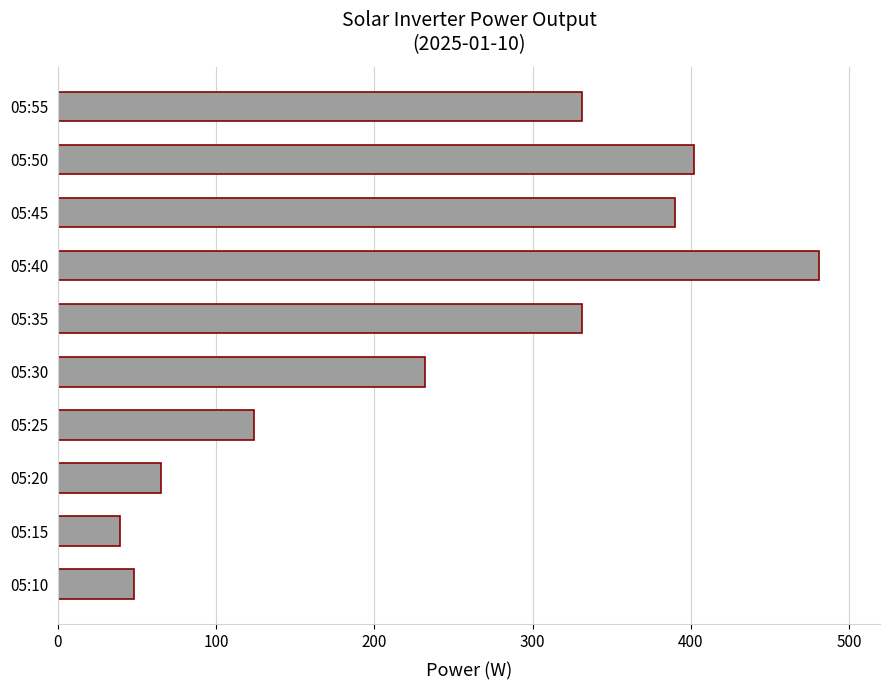

What is the sum of all values?

2443